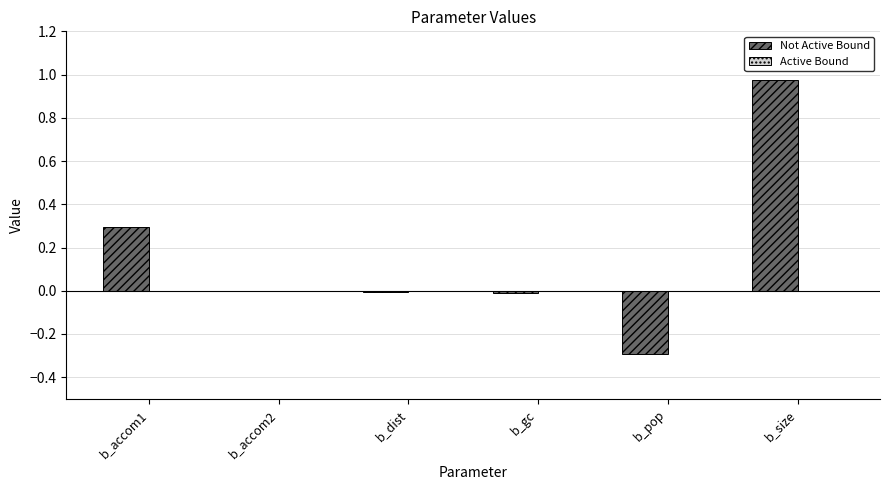

Is it true that the value at b_accom2 is -0.5?

False